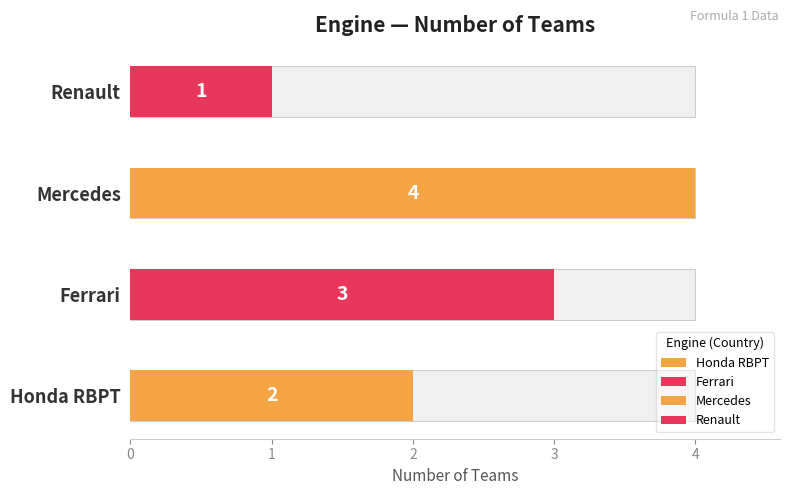

Which label corresponds to the smallest value in the chart?

Renault